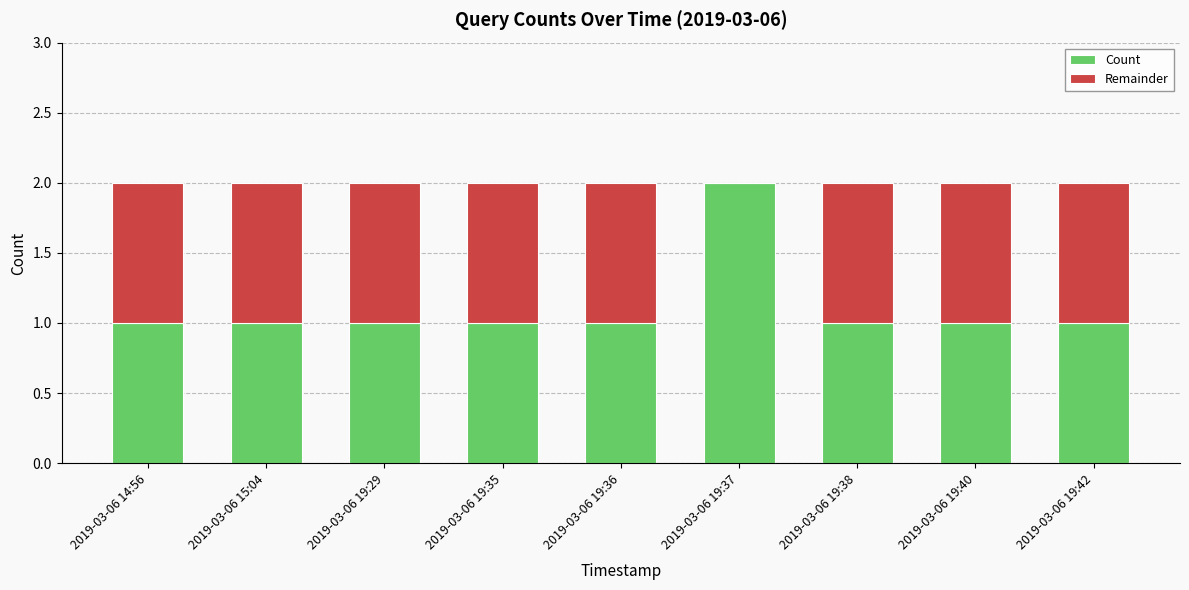

What is the sum of all Count values?

10